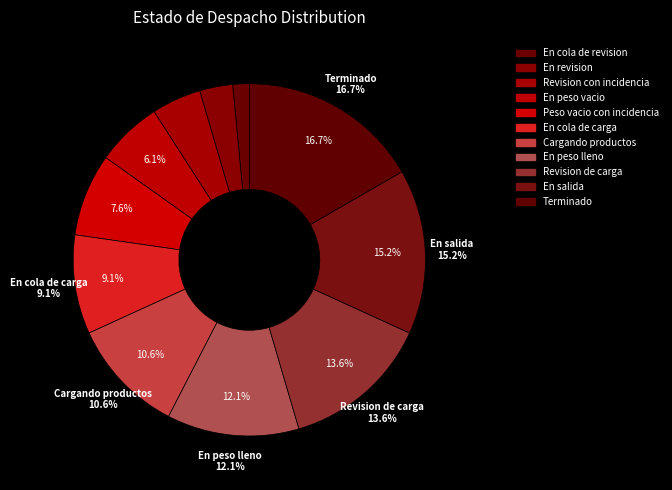

Approximately how many times larger is the value at En peso lleno compared to Peso vacio con incidencia?

1.6